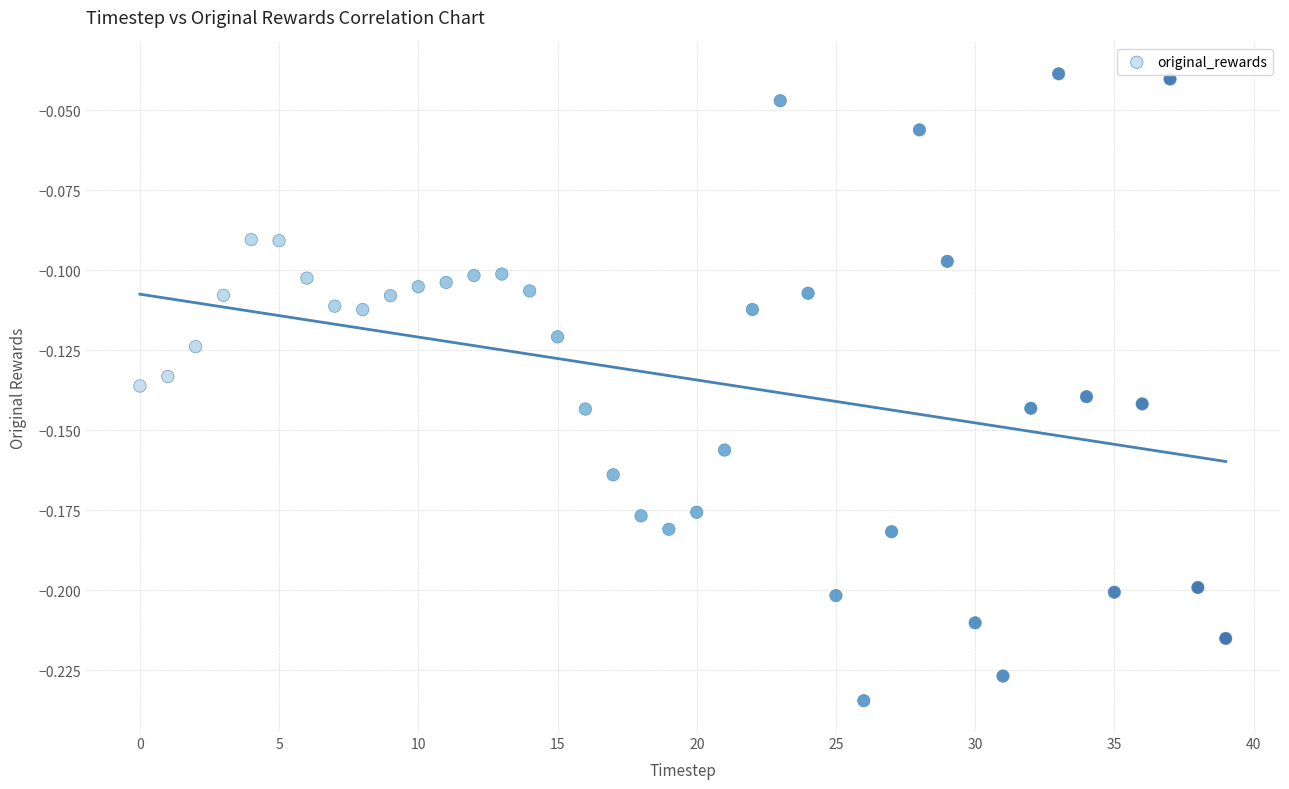

How many points are shown in the scatter plot?

40